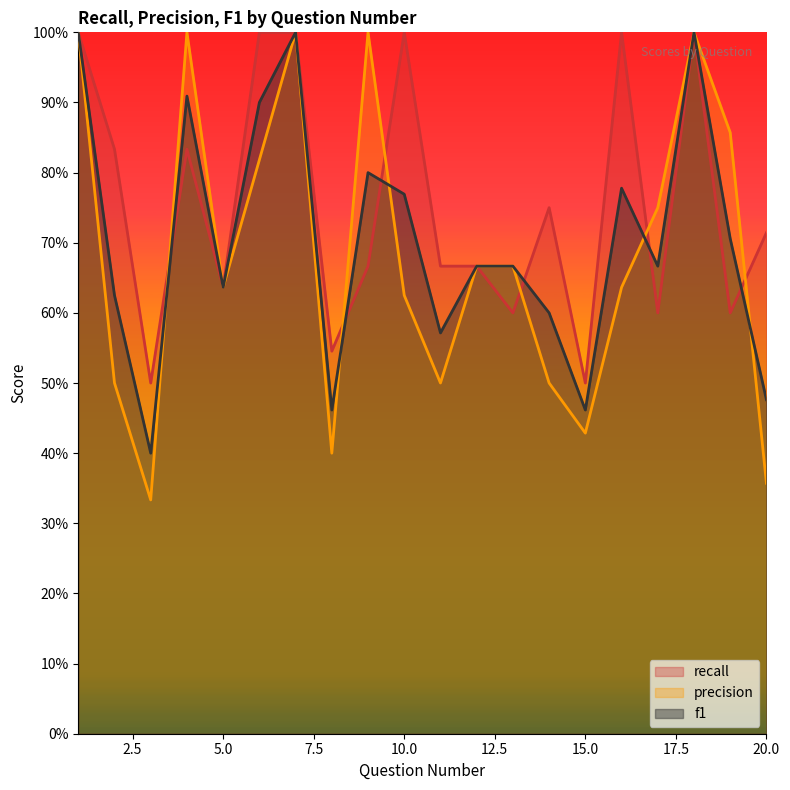

Reading left to right, list all the values displayed in this chart.

recall: 1.0	0.8	0.5	0.8	0.6	1.0	1.0	0.5	0.7	1.0	0.7	0.7	0.6	0.8	0.5	1.0	0.6	1.0	0.6	0.7
precision: 1.0	0.5	0.3	1.0	0.6	0.8	1.0	0.4	1.0	0.6	0.5	0.7	0.7	0.5	0.4	0.6	0.8	1.0	0.9	0.4
f1: 1.0	0.6	0.4	0.9	0.6	0.9	1.0	0.5	0.8	0.8	0.6	0.7	0.7	0.6	0.5	0.8	0.7	1.0	0.7	0.5